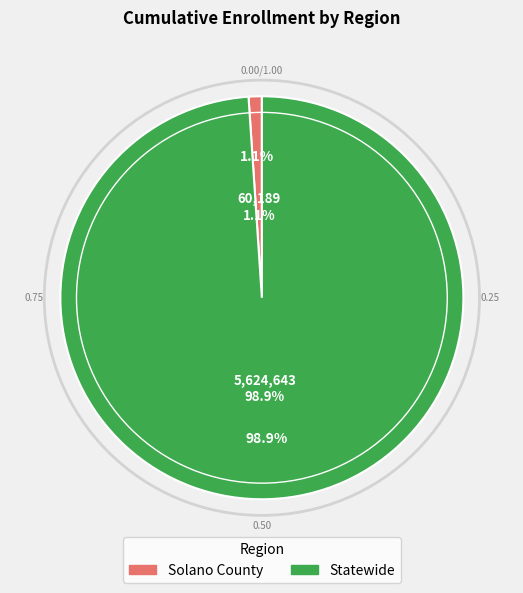

Is the sum of Solano County and Statewide greater than half?

Yes